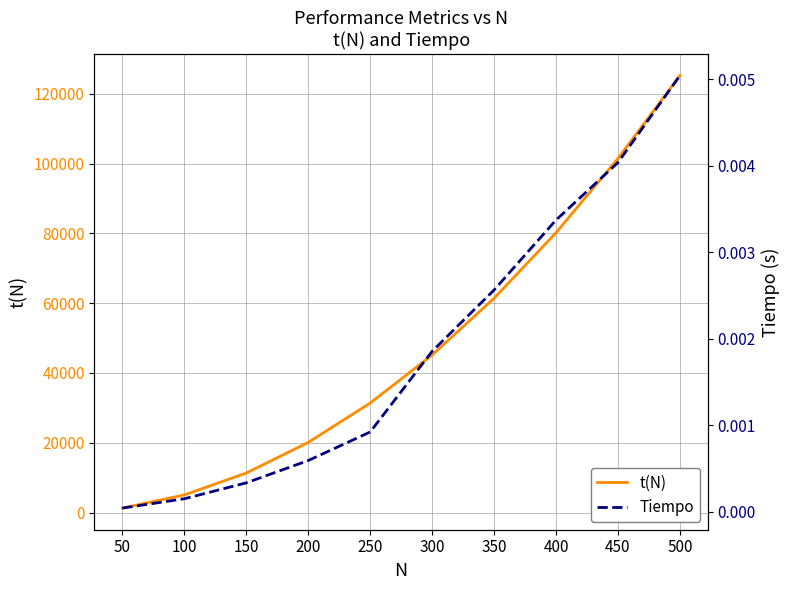

True or false: t(N) and Tiempo cross at least once.

False